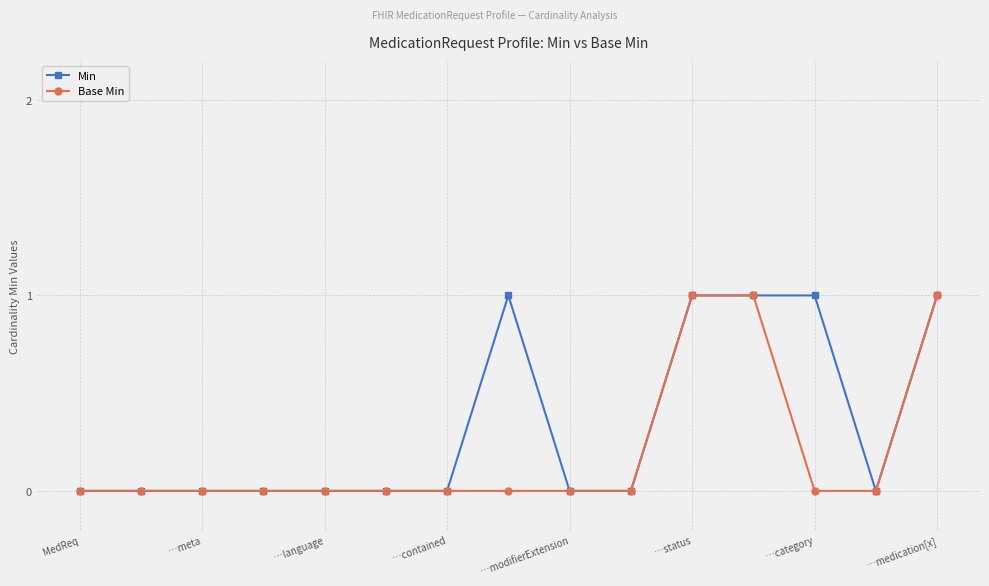

How many distinct data groups are displayed?

2